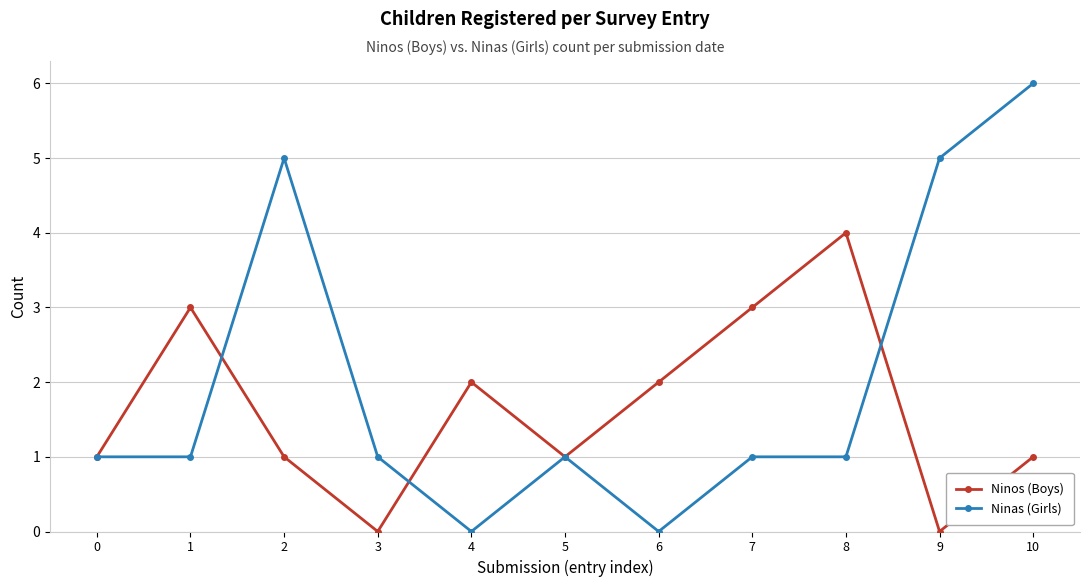

What is the value of the Ninas (Girls) point at the 10th from the left?

5